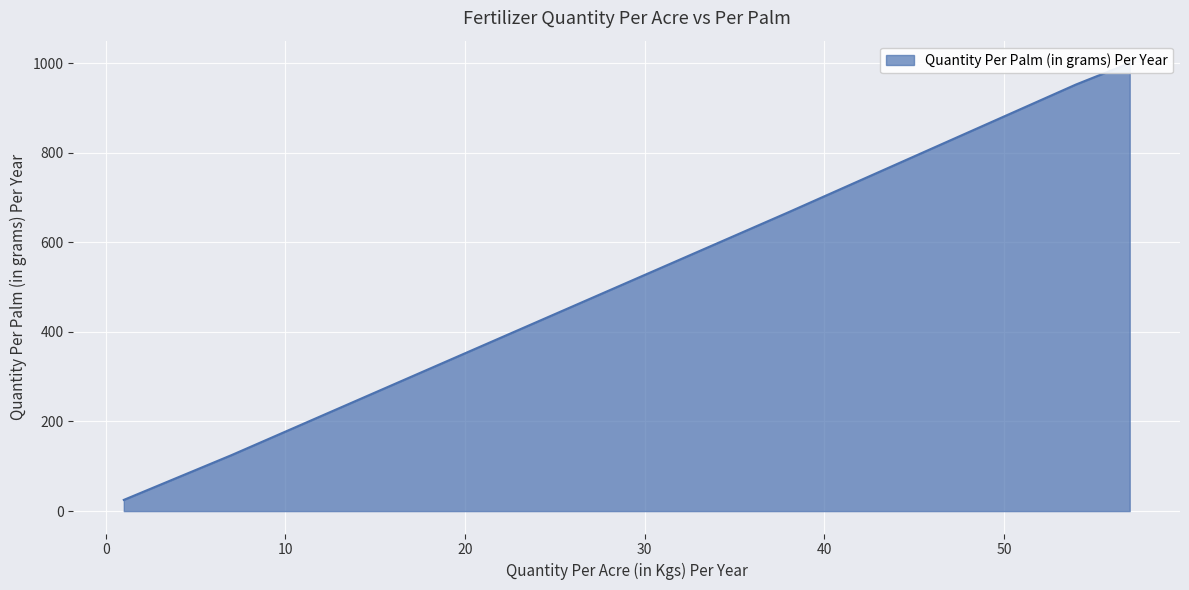

Reading left to right, list all the values displayed in this chart.

57=1000	54=952	38=667	7=125	1=25